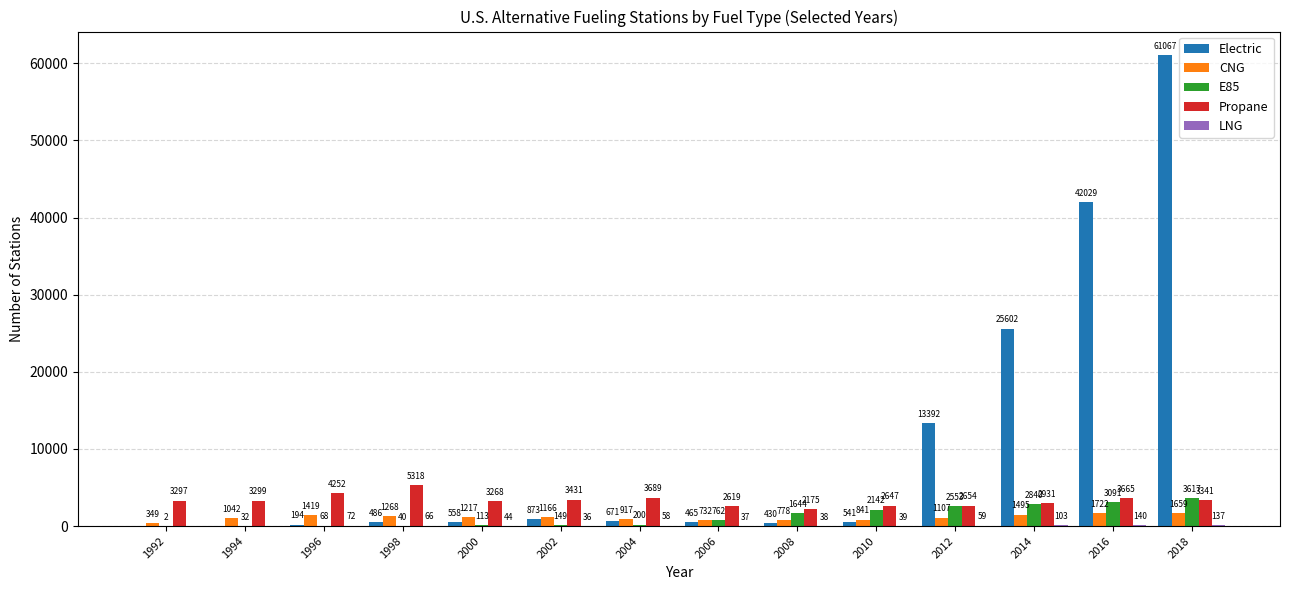

What is the sum of the Electric values at 2006 and 2018?

61532